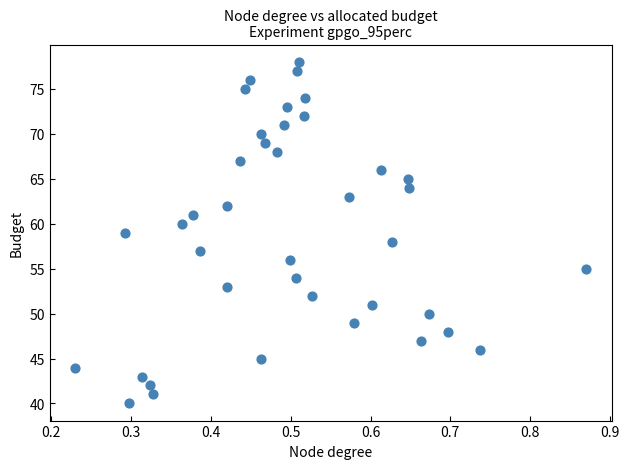

What is the range of Y values (max minus min)?

38